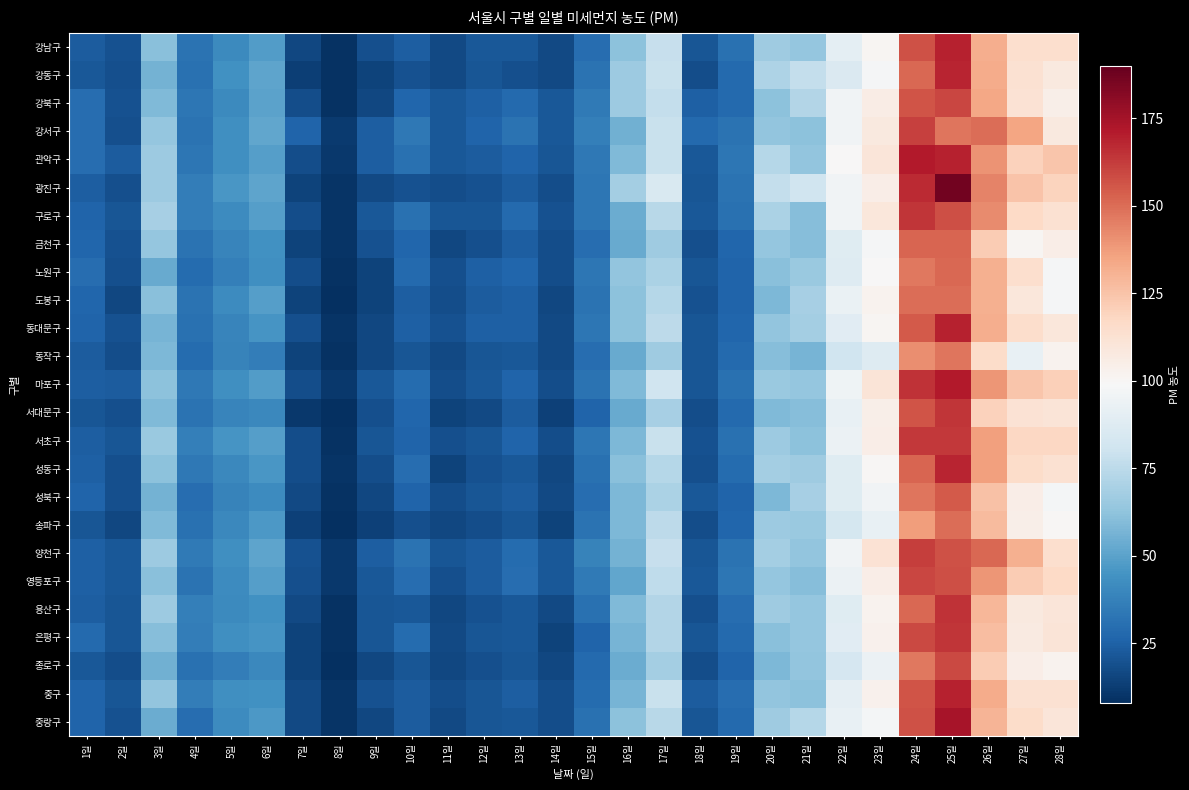

What is the total value across all series at 13일?

612